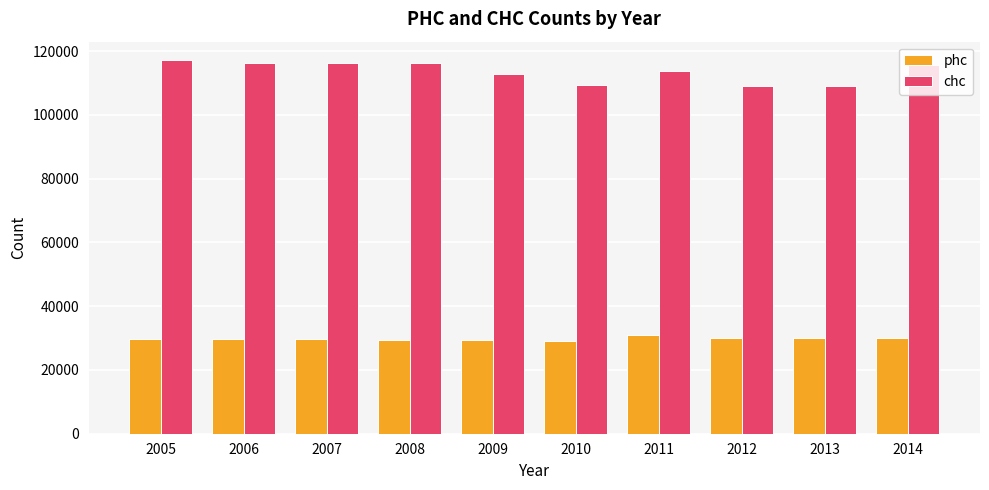

What is the total value across all series at 2014?

145610